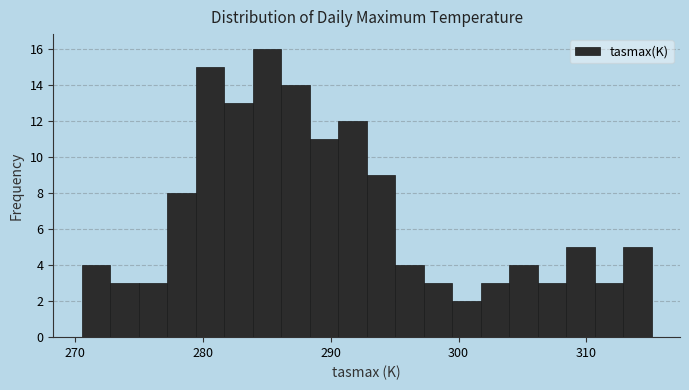

Read against the x-axis, roughly where is the centre of the tallest bar?

285